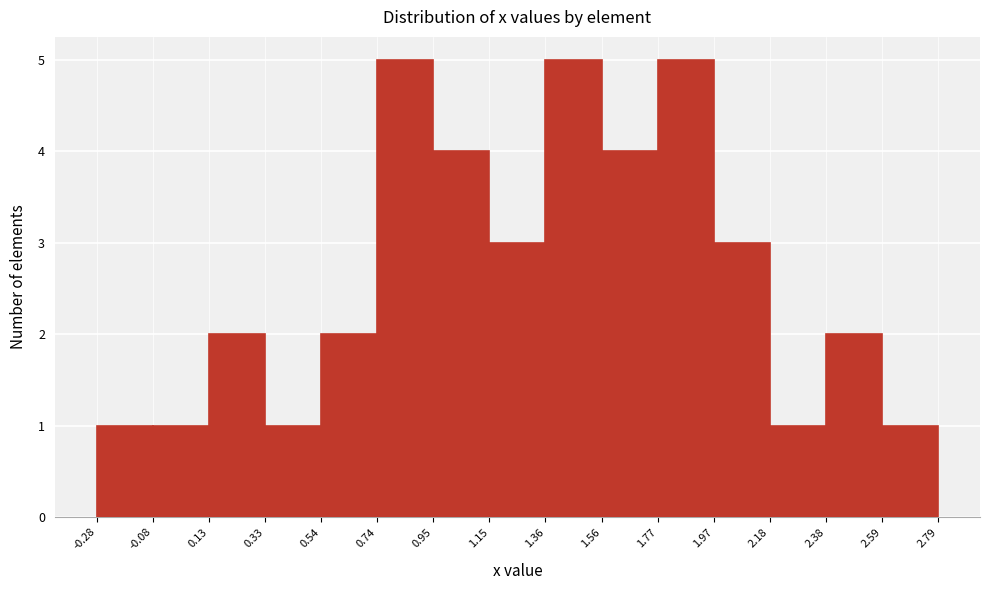

Reading left to right, list every bar in this chart as the range it spans on the x-axis followed by its height. The values are not printed on the chart, so give them approximately, as read against the axis.

-0.28 to -0.08: 1
-0.08 to 0.13: 1
0.13 to 0.33: 2
0.33 to 0.54: 1
0.54 to 0.74: 2
0.74 to 0.95: 5
0.95 to 1.15: 4
1.15 to 1.36: 3
1.36 to 1.56: 5
1.56 to 1.77: 4
1.77 to 1.97: 5
1.97 to 2.18: 3
2.18 to 2.38: 1
2.38 to 2.59: 2
2.59 to 2.79: 1